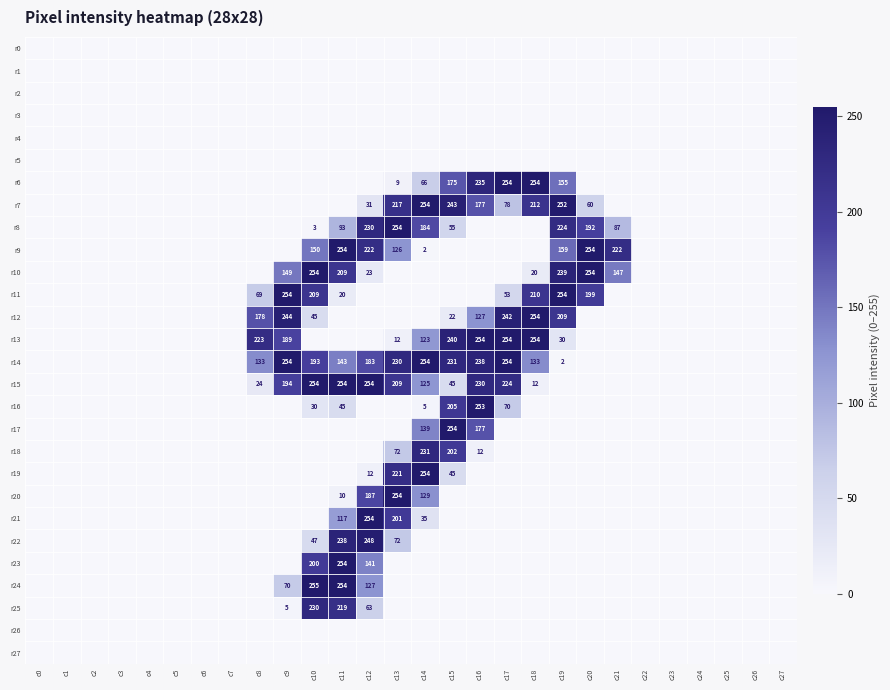

Rank the series by their maximum value, from highest to lowest.

r24, r6, r7, r8, r9, r10, r11, r12, r13, r14, r15, r17, r19, r20, r21, r23, r16, r22, r18, r25, r0, r1, r2, r3, r4, r5, r26, r27